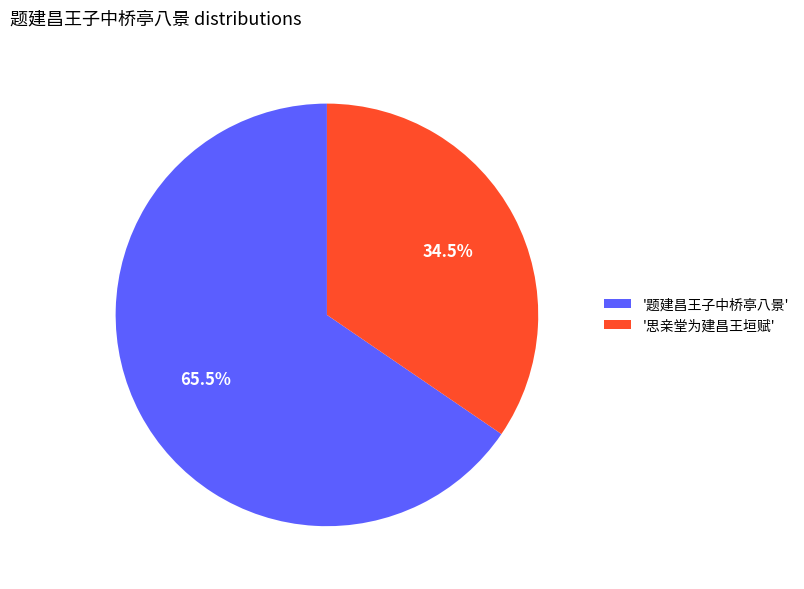

Combined, do '思亲堂为建昌王垣赋' and '题建昌王子中桥亭八景' account for over 50%?

Yes